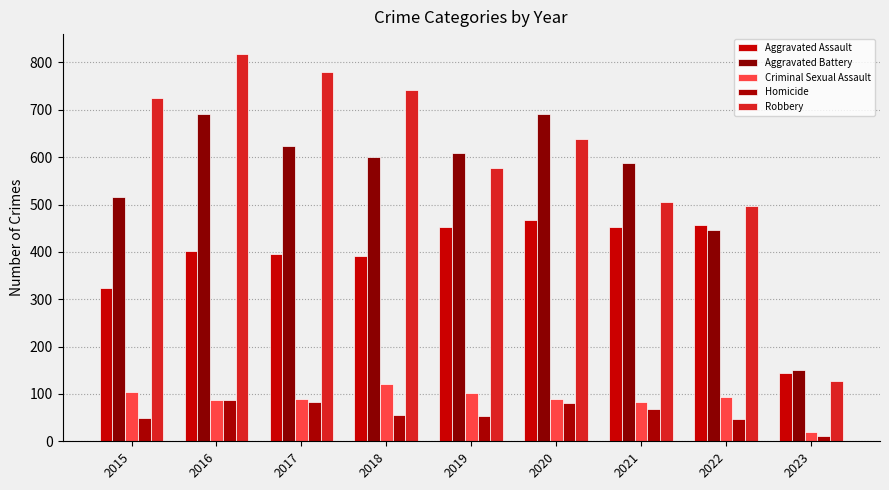

How many groups of bars are there?

9